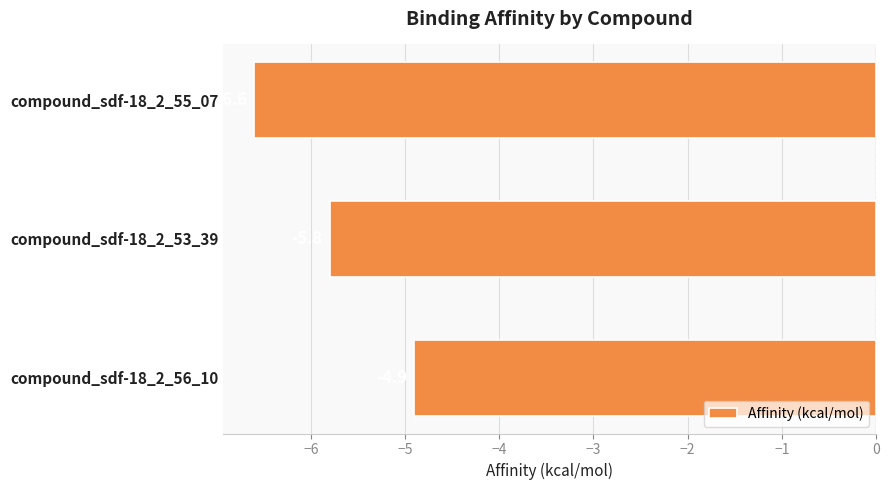

What is the change in value from compound_sdf-18_2_55_07 to compound_sdf-18_2_53_39?

+0.8